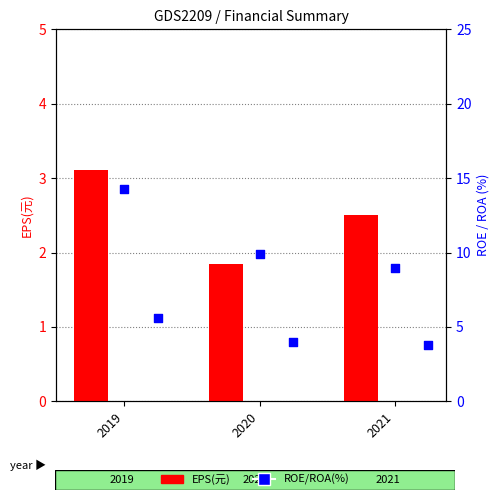

What are all the series names shown in the legend?

EPS(元), ROE(%), ROA(%)